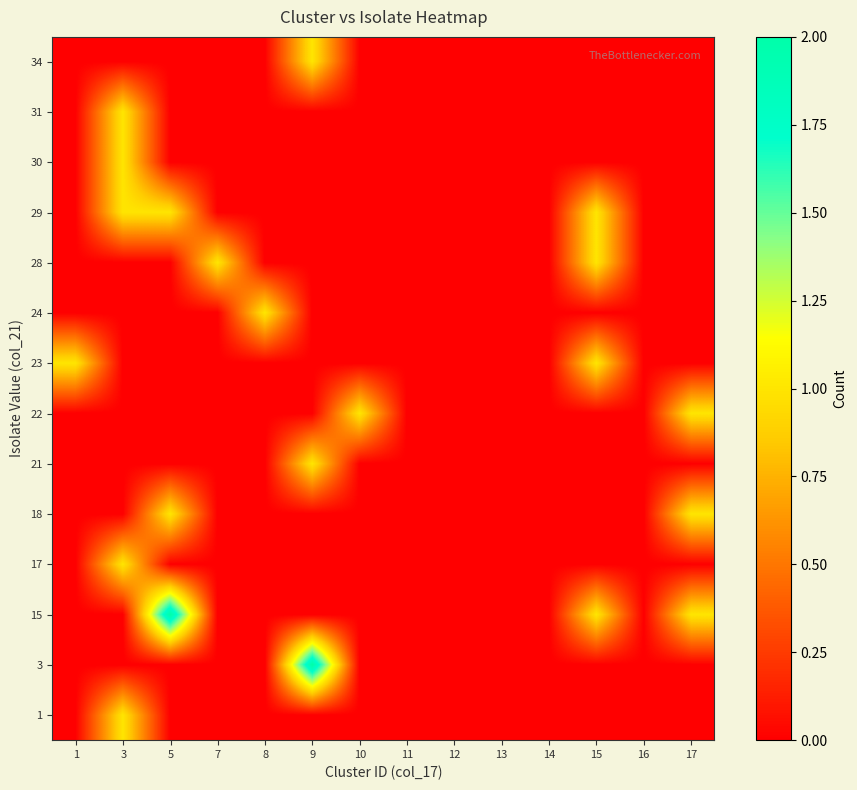

How many distinct data groups are displayed?

14